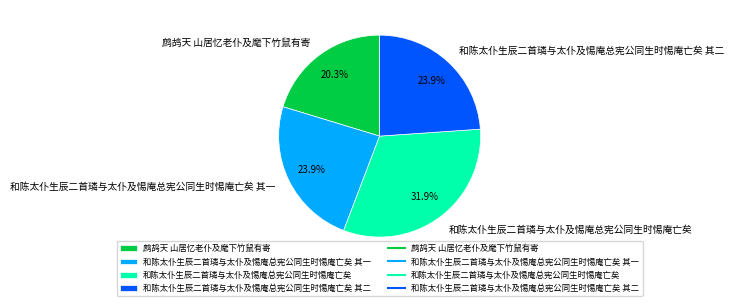

What percentage is the 和陈太仆生辰二首璘与太仆及惕庵总宪公同生时惕庵亡矣 其一 slice, to the nearest percent?

24%